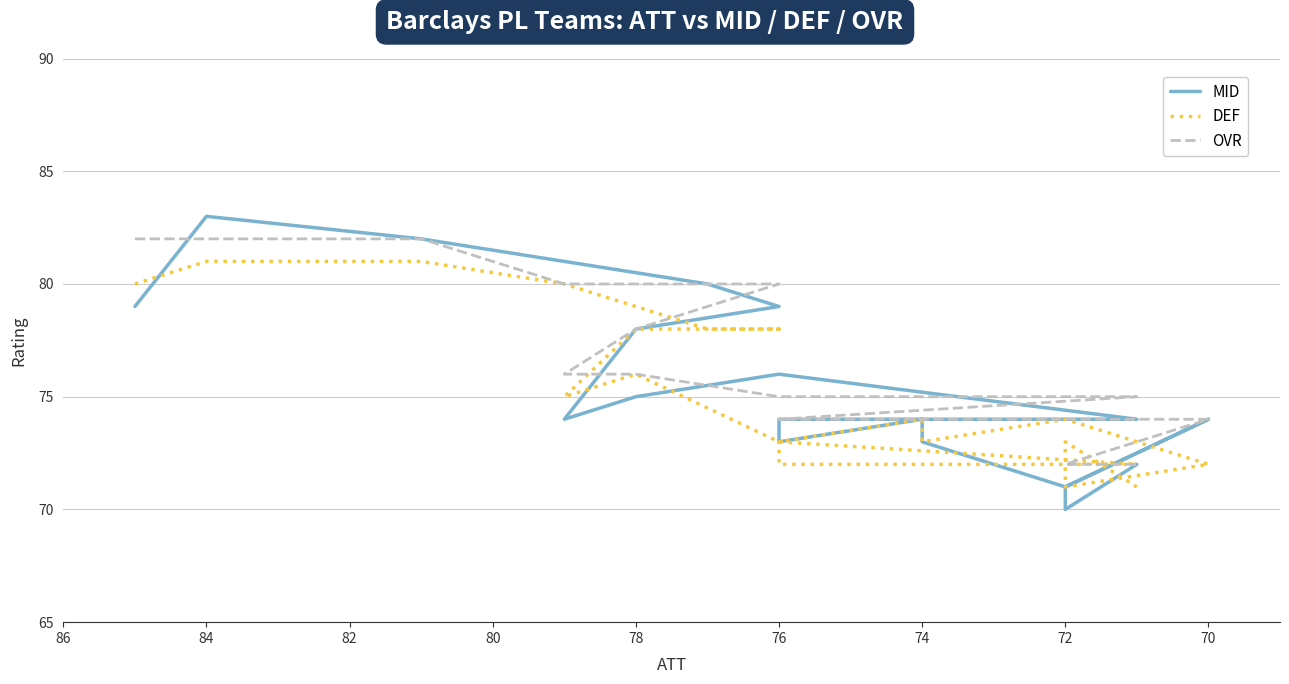

How many lines are shown in the chart?

3